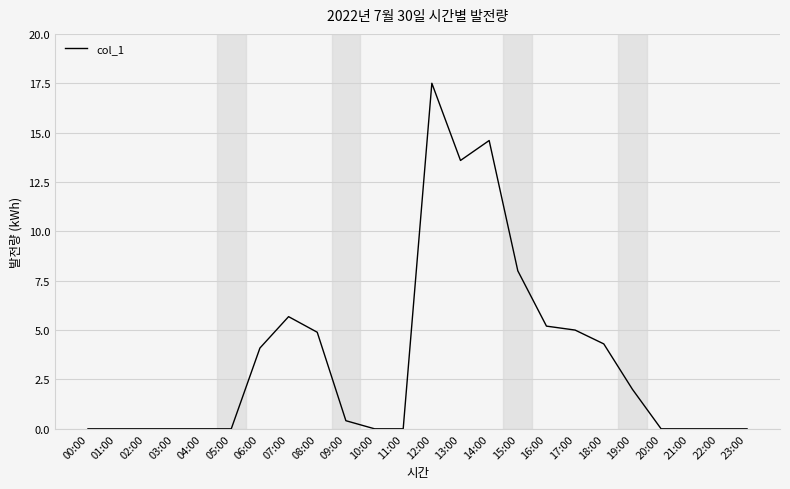

What is the maximum value shown in the chart?

17.5